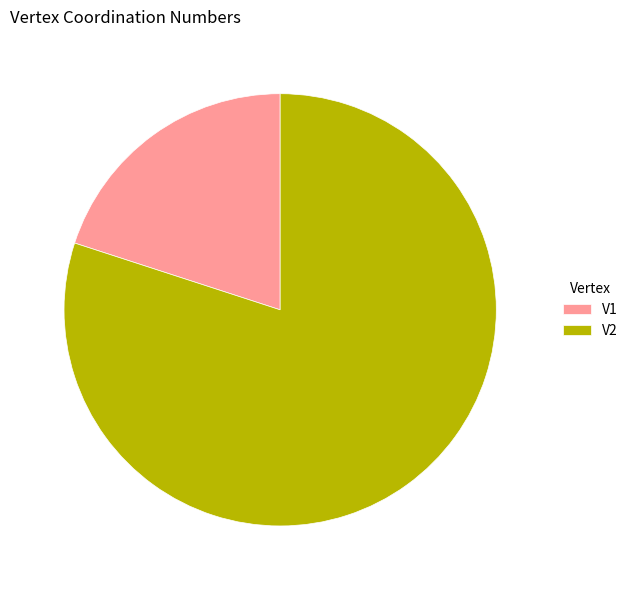

Which category accounts for the majority?

V2